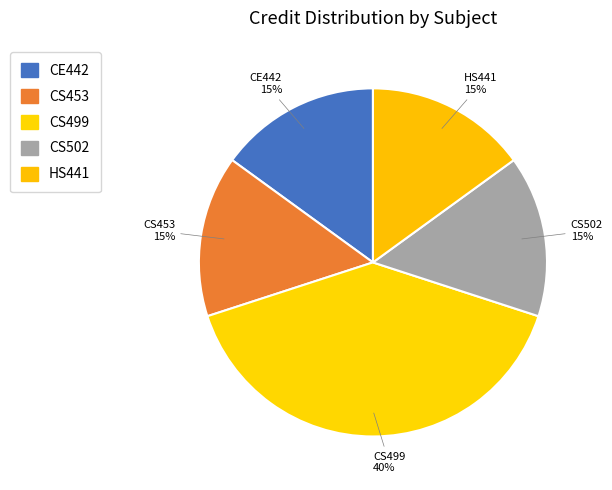

To the nearest percent, what is the average slice percentage?

20%